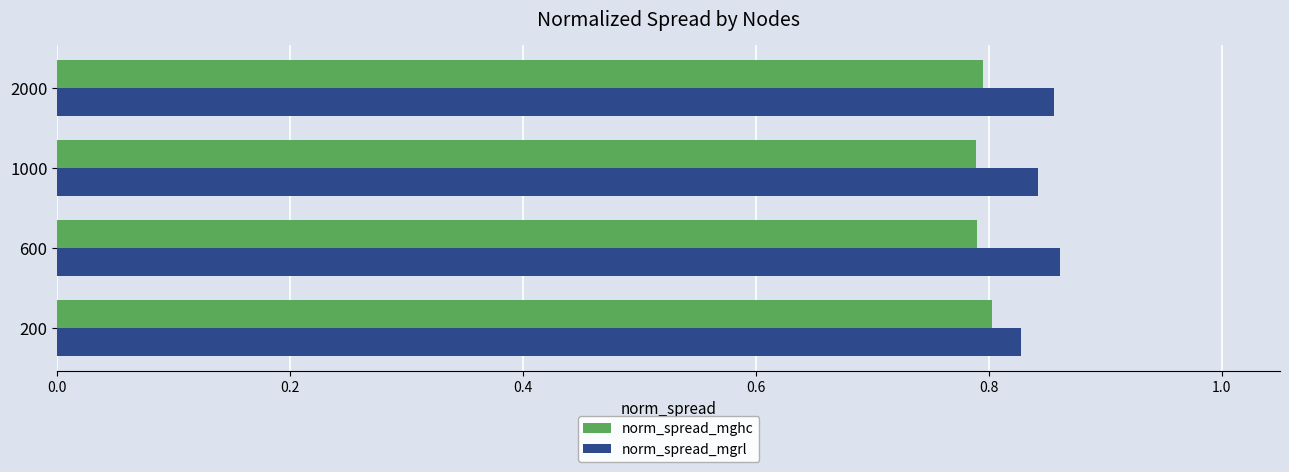

Count the norm_spread_mghc values in the range 0 to 1.

4